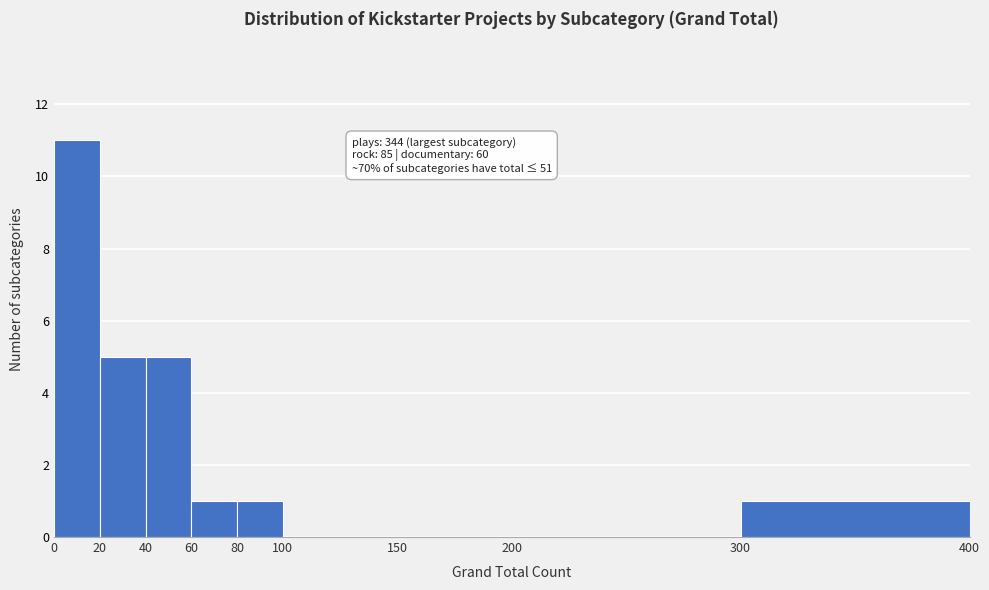

Which range on the x-axis has the tallest bar?

0 to 20